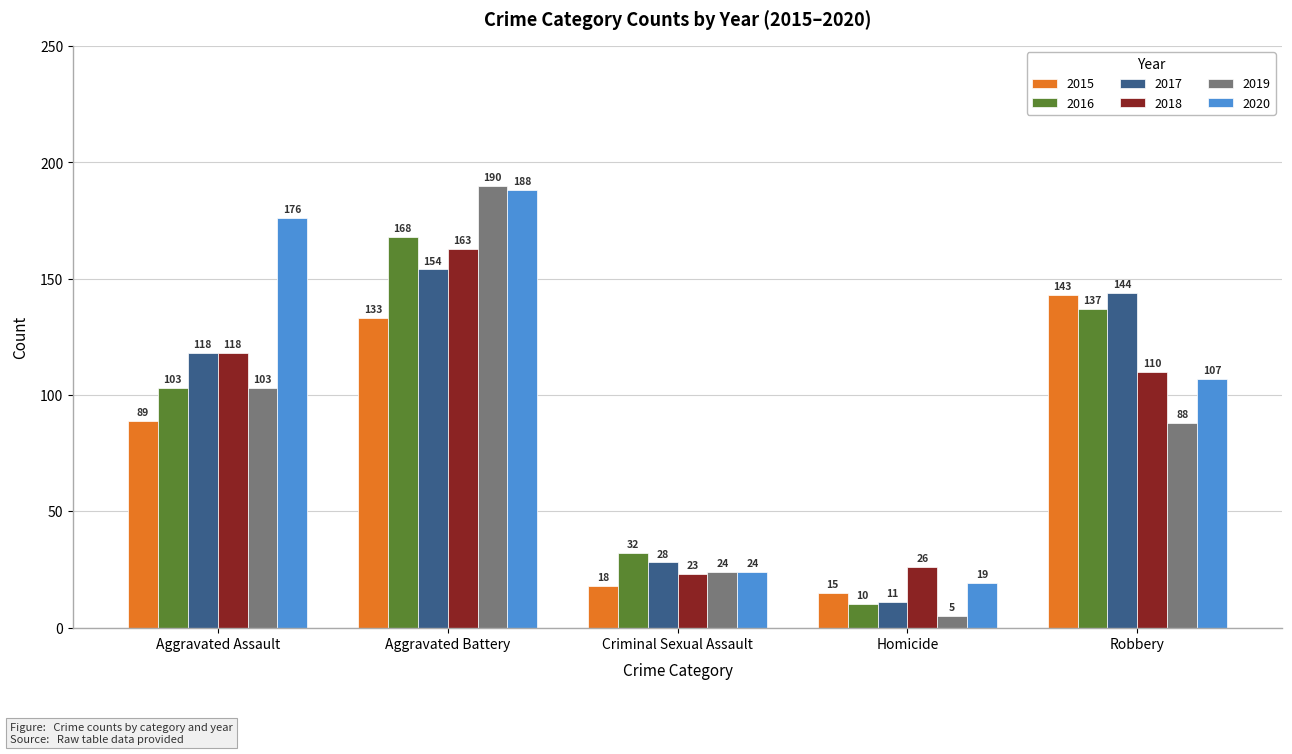

Where does the 2020 series first go above 107?

Aggravated Assault